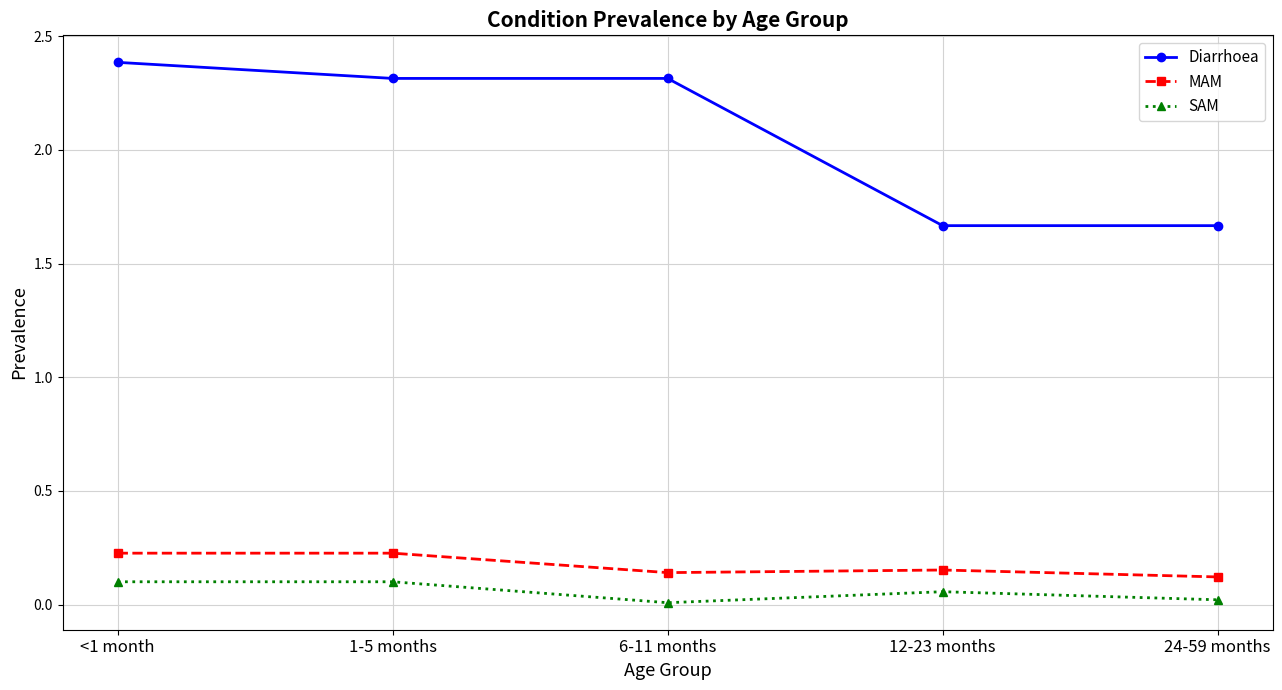

How many categories are shown in the chart?

5